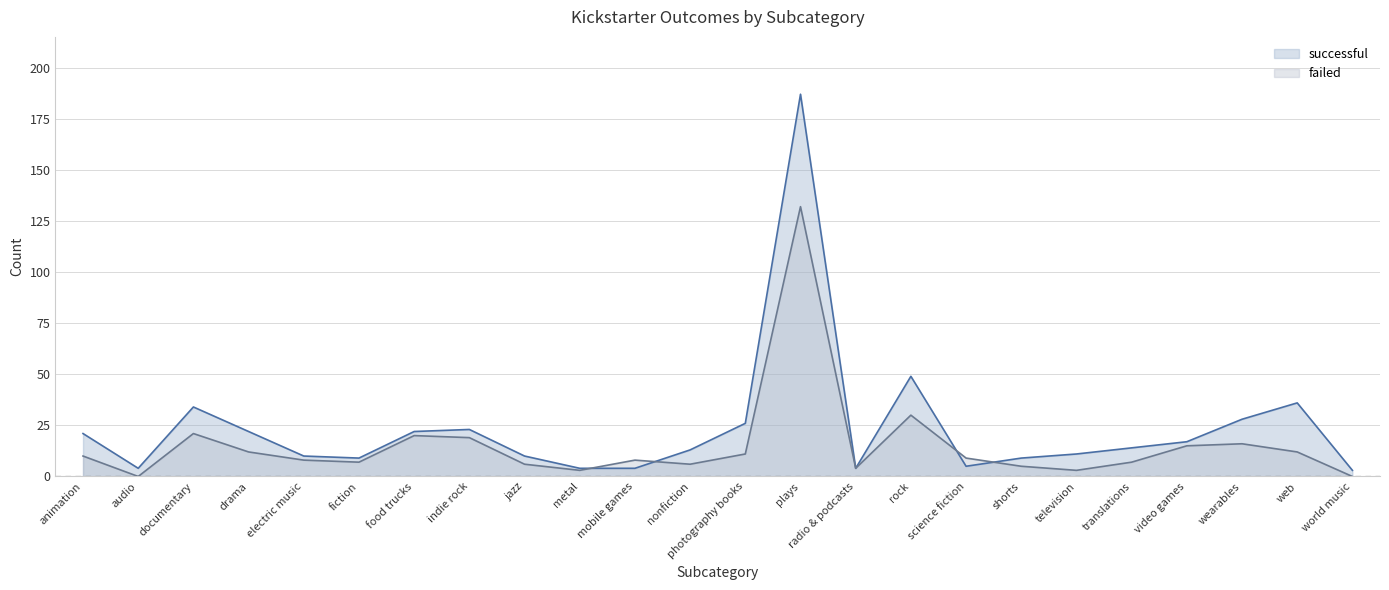

What are all the series names shown in the legend?

successful, failed